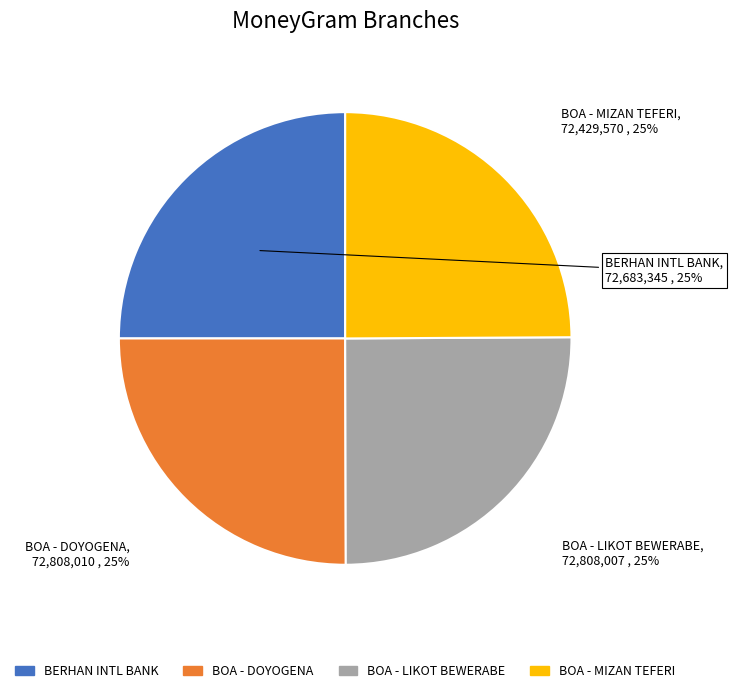

To the nearest percent, what is the average slice percentage?

25%